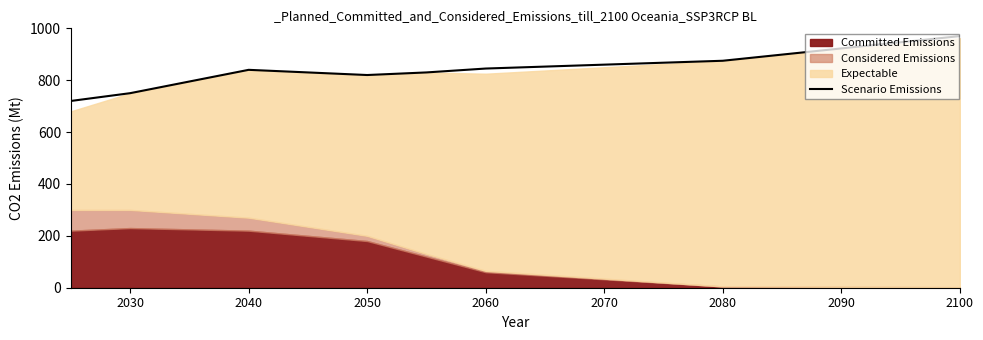

At which label does Scenario Emissions reach its peak?

2100